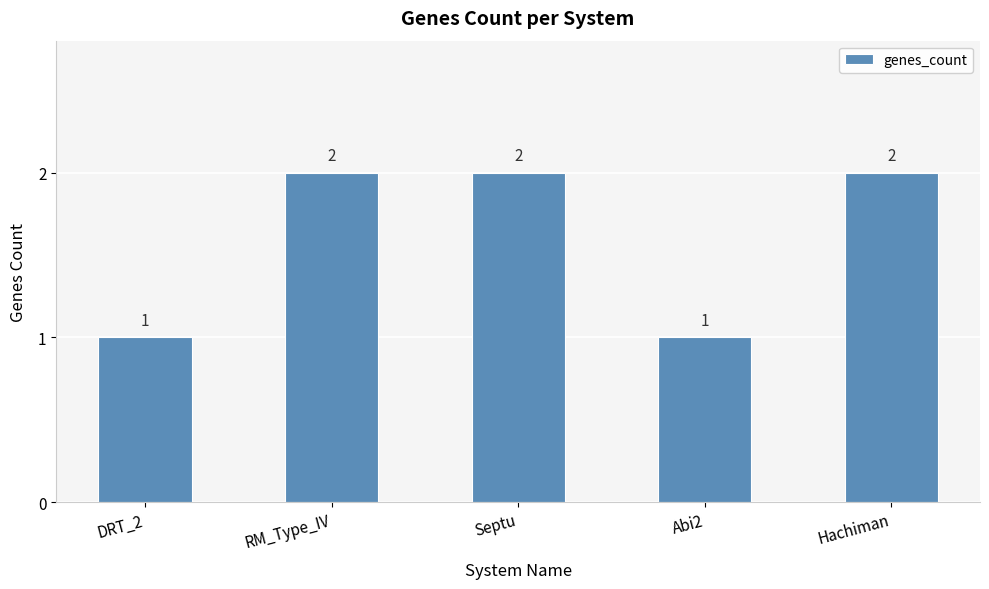

Read the value at DRT_2.

1